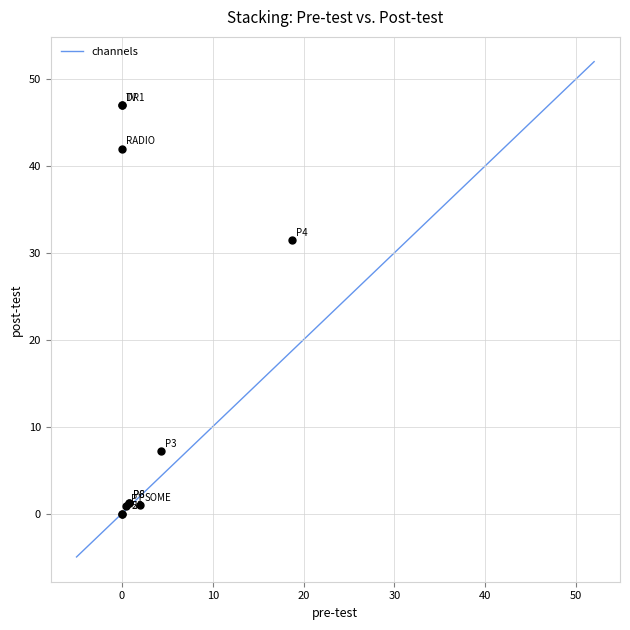

What Y value in the scatter plot is closest to 23?

31.5